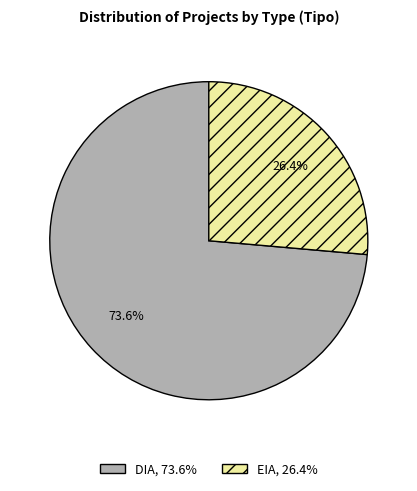

Count the number of slices in the pie.

2